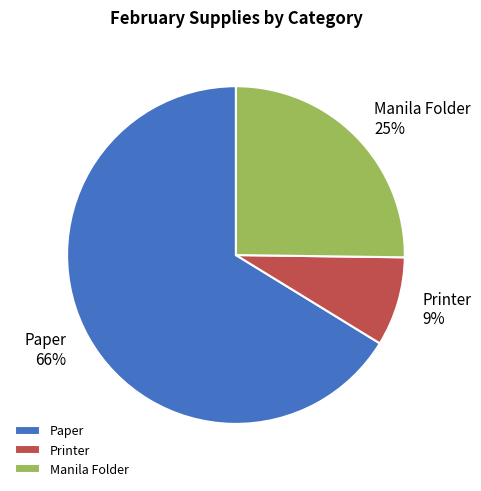

Which has a higher value, Paper or Printer?

Paper